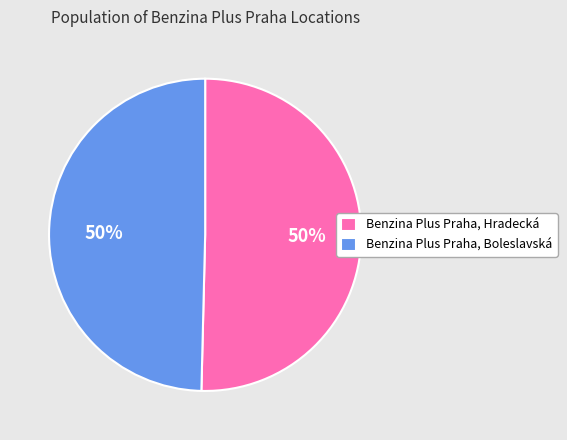

Is it true that Benzina Plus Praha, Boleslavská is 39% of the pie?

False